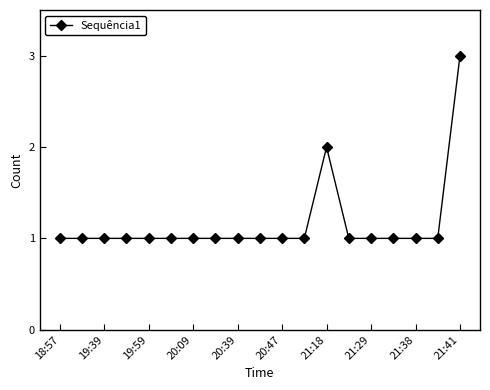

What is the value of the 4th point from the left?

1